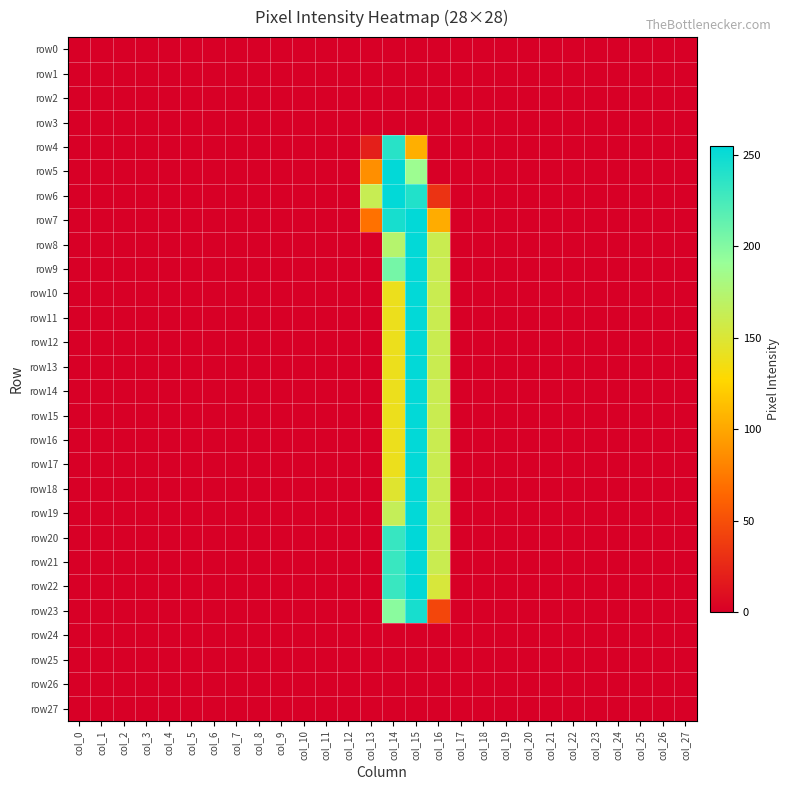

Reading left to right, extract all data points from this chart.

row0: col_0=0	col_1=0	col_2=0	col_3=0	col_4=0	col_5=0	col_6=0	col_7=0	col_8=0	col_9=0	col_10=0	col_11=0	col_12=0	col_13=0	col_14=0	col_15=0	col_16=0	col_17=0	col_18=0	col_19=0	col_20=0	col_21=0	col_22=0	col_23=0	col_24=0	col_25=0	col_26=0	col_27=0
row1: col_0=0	col_1=0	col_2=0	col_3=0	col_4=0	col_5=0	col_6=0	col_7=0	col_8=0	col_9=0	col_10=0	col_11=0	col_12=0	col_13=0	col_14=0	col_15=0	col_16=0	col_17=0	col_18=0	col_19=0	col_20=0	col_21=0	col_22=0	col_23=0	col_24=0	col_25=0	col_26=0	col_27=0
row2: col_0=0	col_1=0	col_2=0	col_3=0	col_4=0	col_5=0	col_6=0	col_7=0	col_8=0	col_9=0	col_10=0	col_11=0	col_12=0	col_13=0	col_14=0	col_15=0	col_16=0	col_17=0	col_18=0	col_19=0	col_20=0	col_21=0	col_22=0	col_23=0	col_24=0	col_25=0	col_26=0	col_27=0
row3: col_0=0	col_1=0	col_2=0	col_3=0	col_4=0	col_5=0	col_6=0	col_7=0	col_8=0	col_9=0	col_10=0	col_11=0	col_12=0	col_13=0	col_14=0	col_15=0	col_16=0	col_17=0	col_18=0	col_19=0	col_20=0	col_21=0	col_22=0	col_23=0	col_24=0	col_25=0	col_26=0	col_27=0
row4: col_0=0	col_1=0	col_2=0	col_3=0	col_4=0	col_5=0	col_6=0	col_7=0	col_8=0	col_9=0	col_10=0	col_11=0	col_12=0	col_13=20	col_14=238	col_15=105	col_16=0	col_17=0	col_18=0	col_19=0	col_20=0	col_21=0	col_22=0	col_23=0	col_24=0	col_25=0	col_26=0	col_27=0
row5: col_0=0	col_1=0	col_2=0	col_3=0	col_4=0	col_5=0	col_6=0	col_7=0	col_8=0	col_9=0	col_10=0	col_11=0	col_12=0	col_13=87	col_14=254	col_15=188	col_16=0	col_17=0	col_18=0	col_19=0	col_20=0	col_21=0	col_22=0	col_23=0	col_24=0	col_25=0	col_26=0	col_27=0
row6: col_0=0	col_1=0	col_2=0	col_3=0	col_4=0	col_5=0	col_6=0	col_7=0	col_8=0	col_9=0	col_10=0	col_11=0	col_12=0	col_13=162	col_14=254	col_15=241	col_16=32	col_17=0	col_18=0	col_19=0	col_20=0	col_21=0	col_22=0	col_23=0	col_24=0	col_25=0	col_26=0	col_27=0
row7: col_0=0	col_1=0	col_2=0	col_3=0	col_4=0	col_5=0	col_6=0	col_7=0	col_8=0	col_9=0	col_10=0	col_11=0	col_12=0	col_13=70	col_14=245	col_15=254	col_16=103	col_17=0	col_18=0	col_19=0	col_20=0	col_21=0	col_22=0	col_23=0	col_24=0	col_25=0	col_26=0	col_27=0
row8: col_0=0	col_1=0	col_2=0	col_3=0	col_4=0	col_5=0	col_6=0	col_7=0	col_8=0	col_9=0	col_10=0	col_11=0	col_12=0	col_13=0	col_14=173	col_15=254	col_16=161	col_17=0	col_18=0	col_19=0	col_20=0	col_21=0	col_22=0	col_23=0	col_24=0	col_25=0	col_26=0	col_27=0
row9: col_0=0	col_1=0	col_2=0	col_3=0	col_4=0	col_5=0	col_6=0	col_7=0	col_8=0	col_9=0	col_10=0	col_11=0	col_12=0	col_13=0	col_14=206	col_15=254	col_16=161	col_17=0	col_18=0	col_19=0	col_20=0	col_21=0	col_22=0	col_23=0	col_24=0	col_25=0	col_26=0	col_27=0
row10: col_0=0	col_1=0	col_2=0	col_3=0	col_4=0	col_5=0	col_6=0	col_7=0	col_8=0	col_9=0	col_10=0	col_11=0	col_12=0	col_13=0	col_14=139	col_15=254	col_16=161	col_17=0	col_18=0	col_19=0	col_20=0	col_21=0	col_22=0	col_23=0	col_24=0	col_25=0	col_26=0	col_27=0
row11: col_0=0	col_1=0	col_2=0	col_3=0	col_4=0	col_5=0	col_6=0	col_7=0	col_8=0	col_9=0	col_10=0	col_11=0	col_12=0	col_13=0	col_14=139	col_15=254	col_16=161	col_17=0	col_18=0	col_19=0	col_20=0	col_21=0	col_22=0	col_23=0	col_24=0	col_25=0	col_26=0	col_27=0
row12: col_0=0	col_1=0	col_2=0	col_3=0	col_4=0	col_5=0	col_6=0	col_7=0	col_8=0	col_9=0	col_10=0	col_11=0	col_12=0	col_13=0	col_14=139	col_15=254	col_16=161	col_17=0	col_18=0	col_19=0	col_20=0	col_21=0	col_22=0	col_23=0	col_24=0	col_25=0	col_26=0	col_27=0
row13: col_0=0	col_1=0	col_2=0	col_3=0	col_4=0	col_5=0	col_6=0	col_7=0	col_8=0	col_9=0	col_10=0	col_11=0	col_12=0	col_13=0	col_14=139	col_15=254	col_16=161	col_17=0	col_18=0	col_19=0	col_20=0	col_21=0	col_22=0	col_23=0	col_24=0	col_25=0	col_26=0	col_27=0
row14: col_0=0	col_1=0	col_2=0	col_3=0	col_4=0	col_5=0	col_6=0	col_7=0	col_8=0	col_9=0	col_10=0	col_11=0	col_12=0	col_13=0	col_14=139	col_15=254	col_16=161	col_17=0	col_18=0	col_19=0	col_20=0	col_21=0	col_22=0	col_23=0	col_24=0	col_25=0	col_26=0	col_27=0
row15: col_0=0	col_1=0	col_2=0	col_3=0	col_4=0	col_5=0	col_6=0	col_7=0	col_8=0	col_9=0	col_10=0	col_11=0	col_12=0	col_13=0	col_14=139	col_15=254	col_16=161	col_17=0	col_18=0	col_19=0	col_20=0	col_21=0	col_22=0	col_23=0	col_24=0	col_25=0	col_26=0	col_27=0
row16: col_0=0	col_1=0	col_2=0	col_3=0	col_4=0	col_5=0	col_6=0	col_7=0	col_8=0	col_9=0	col_10=0	col_11=0	col_12=0	col_13=0	col_14=139	col_15=254	col_16=161	col_17=0	col_18=0	col_19=0	col_20=0	col_21=0	col_22=0	col_23=0	col_24=0	col_25=0	col_26=0	col_27=0
row17: col_0=0	col_1=0	col_2=0	col_3=0	col_4=0	col_5=0	col_6=0	col_7=0	col_8=0	col_9=0	col_10=0	col_11=0	col_12=0	col_13=0	col_14=139	col_15=254	col_16=161	col_17=0	col_18=0	col_19=0	col_20=0	col_21=0	col_22=0	col_23=0	col_24=0	col_25=0	col_26=0	col_27=0
row18: col_0=0	col_1=0	col_2=0	col_3=0	col_4=0	col_5=0	col_6=0	col_7=0	col_8=0	col_9=0	col_10=0	col_11=0	col_12=0	col_13=0	col_14=147	col_15=254	col_16=161	col_17=0	col_18=0	col_19=0	col_20=0	col_21=0	col_22=0	col_23=0	col_24=0	col_25=0	col_26=0	col_27=0
row19: col_0=0	col_1=0	col_2=0	col_3=0	col_4=0	col_5=0	col_6=0	col_7=0	col_8=0	col_9=0	col_10=0	col_11=0	col_12=0	col_13=0	col_14=164	col_15=254	col_16=161	col_17=0	col_18=0	col_19=0	col_20=0	col_21=0	col_22=0	col_23=0	col_24=0	col_25=0	col_26=0	col_27=0
row20: col_0=0	col_1=0	col_2=0	col_3=0	col_4=0	col_5=0	col_6=0	col_7=0	col_8=0	col_9=0	col_10=0	col_11=0	col_12=0	col_13=0	col_14=232	col_15=255	col_16=161	col_17=0	col_18=0	col_19=0	col_20=0	col_21=0	col_22=0	col_23=0	col_24=0	col_25=0	col_26=0	col_27=0
row21: col_0=0	col_1=0	col_2=0	col_3=0	col_4=0	col_5=0	col_6=0	col_7=0	col_8=0	col_9=0	col_10=0	col_11=0	col_12=0	col_13=0	col_14=231	col_15=254	col_16=161	col_17=0	col_18=0	col_19=0	col_20=0	col_21=0	col_22=0	col_23=0	col_24=0	col_25=0	col_26=0	col_27=0
row22: col_0=0	col_1=0	col_2=0	col_3=0	col_4=0	col_5=0	col_6=0	col_7=0	col_8=0	col_9=0	col_10=0	col_11=0	col_12=0	col_13=0	col_14=231	col_15=254	col_16=152	col_17=0	col_18=0	col_19=0	col_20=0	col_21=0	col_22=0	col_23=0	col_24=0	col_25=0	col_26=0	col_27=0
row23: col_0=0	col_1=0	col_2=0	col_3=0	col_4=0	col_5=0	col_6=0	col_7=0	col_8=0	col_9=0	col_10=0	col_11=0	col_12=0	col_13=0	col_14=197	col_15=245	col_16=44	col_17=0	col_18=0	col_19=0	col_20=0	col_21=0	col_22=0	col_23=0	col_24=0	col_25=0	col_26=0	col_27=0
row24: col_0=0	col_1=0	col_2=0	col_3=0	col_4=0	col_5=0	col_6=0	col_7=0	col_8=0	col_9=0	col_10=0	col_11=0	col_12=0	col_13=0	col_14=0	col_15=0	col_16=0	col_17=0	col_18=0	col_19=0	col_20=0	col_21=0	col_22=0	col_23=0	col_24=0	col_25=0	col_26=0	col_27=0
row25: col_0=0	col_1=0	col_2=0	col_3=0	col_4=0	col_5=0	col_6=0	col_7=0	col_8=0	col_9=0	col_10=0	col_11=0	col_12=0	col_13=0	col_14=0	col_15=0	col_16=0	col_17=0	col_18=0	col_19=0	col_20=0	col_21=0	col_22=0	col_23=0	col_24=0	col_25=0	col_26=0	col_27=0
row26: col_0=0	col_1=0	col_2=0	col_3=0	col_4=0	col_5=0	col_6=0	col_7=0	col_8=0	col_9=0	col_10=0	col_11=0	col_12=0	col_13=0	col_14=0	col_15=0	col_16=0	col_17=0	col_18=0	col_19=0	col_20=0	col_21=0	col_22=0	col_23=0	col_24=0	col_25=0	col_26=0	col_27=0
row27: col_0=0	col_1=0	col_2=0	col_3=0	col_4=0	col_5=0	col_6=0	col_7=0	col_8=0	col_9=0	col_10=0	col_11=0	col_12=0	col_13=0	col_14=0	col_15=0	col_16=0	col_17=0	col_18=0	col_19=0	col_20=0	col_21=0	col_22=0	col_23=0	col_24=0	col_25=0	col_26=0	col_27=0